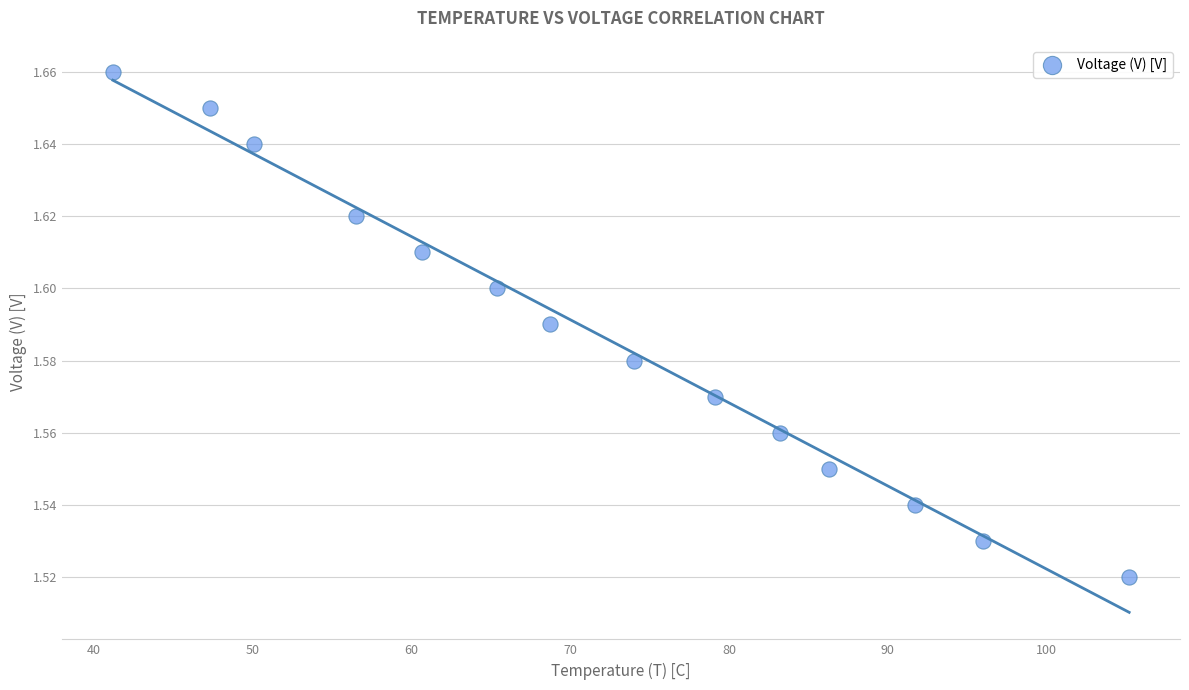

What is the range of X values (max minus min)?

64.0